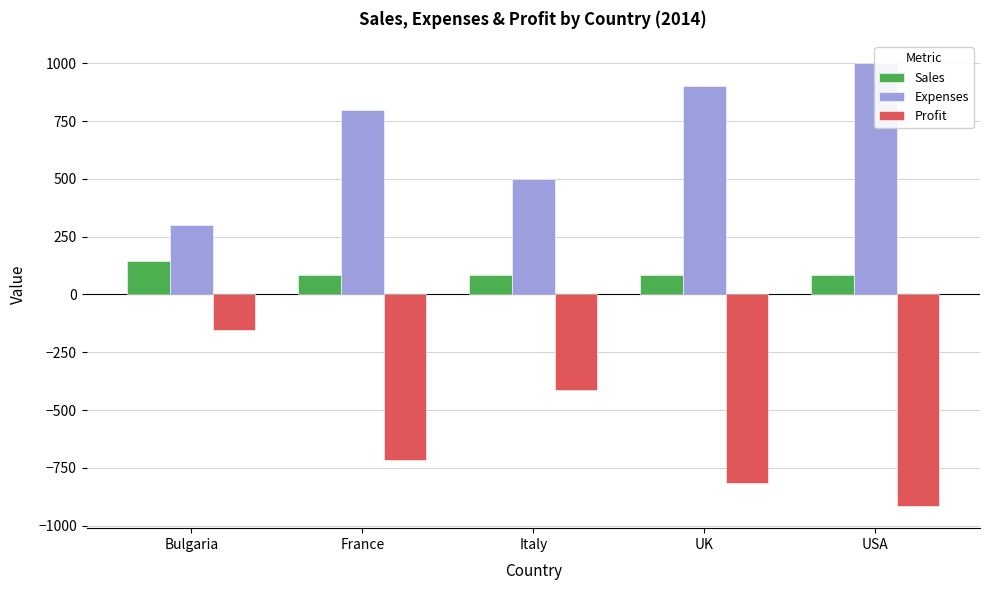

Reading left to right, list all the values displayed in this chart.

Sales: Bulgaria=145	France=85	Italy=85	UK=85	USA=85
Expenses: Bulgaria=300	France=800	Italy=500	UK=900	USA=1000
Profit: Bulgaria=-155	France=-715	Italy=-415	UK=-815	USA=-915